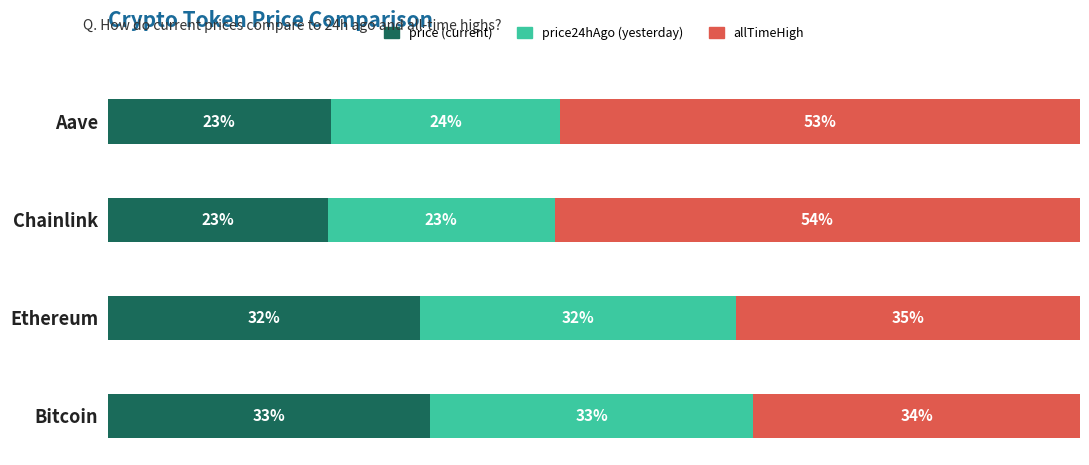

The value of price24hAgo at Aave is 39.1. True or false?

False